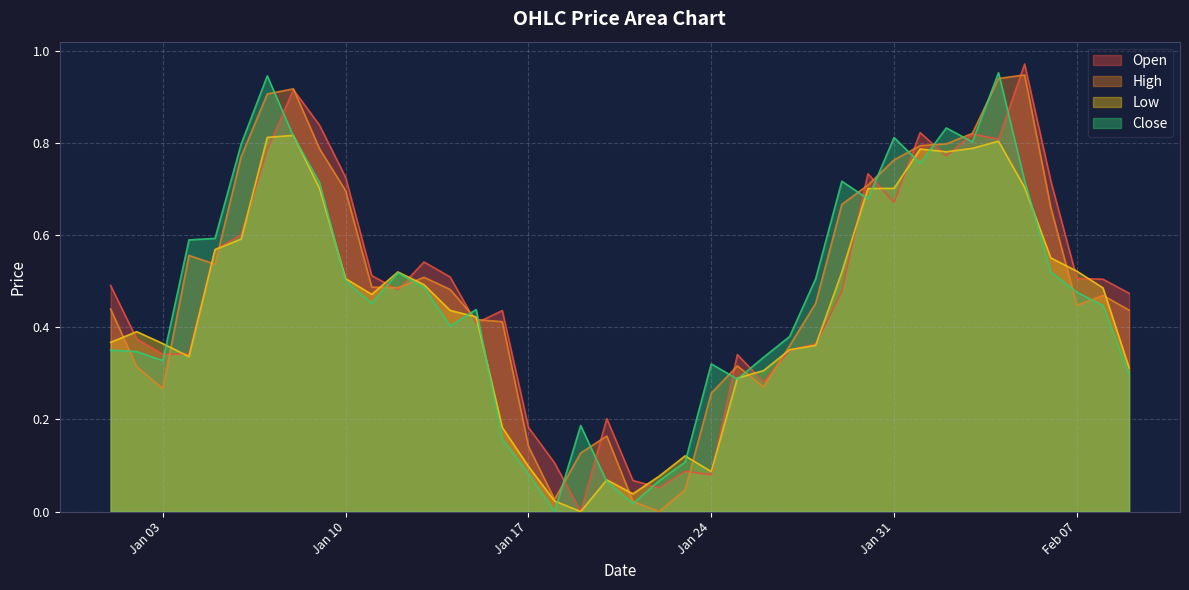

At which label does Open reach its minimum?

2023-01-19